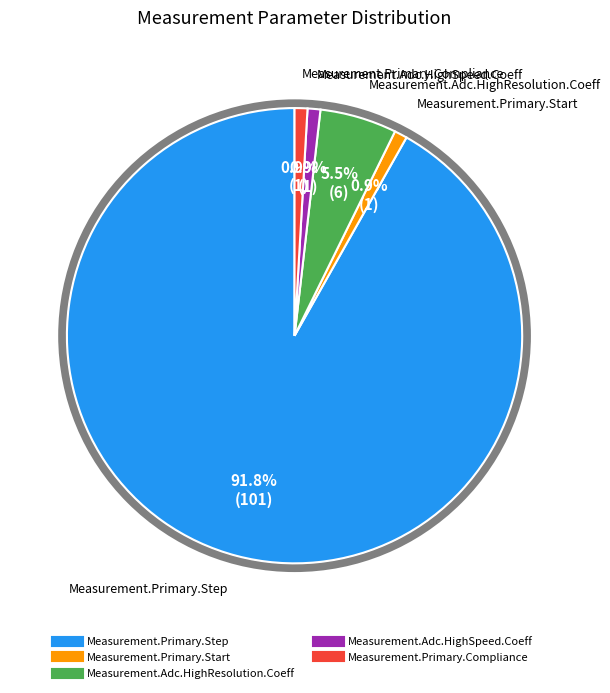

What percentage is the Measurement.Adc.HighSpeed.Coeff slice, to the nearest percent?

1%